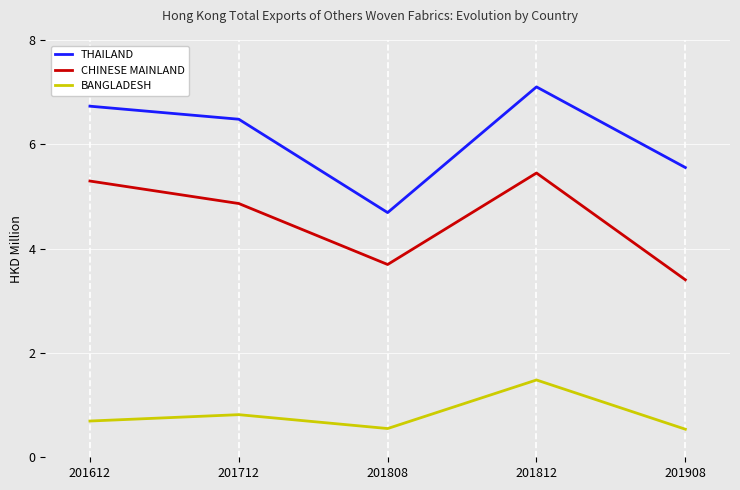

Where does the THAILAND series first go above 6?

201612